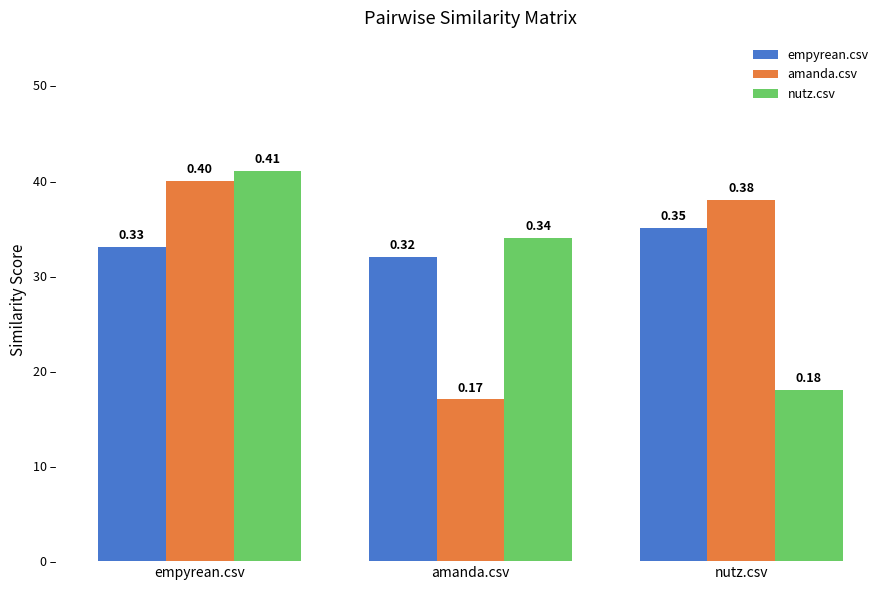

Are the bars horizontal?

No